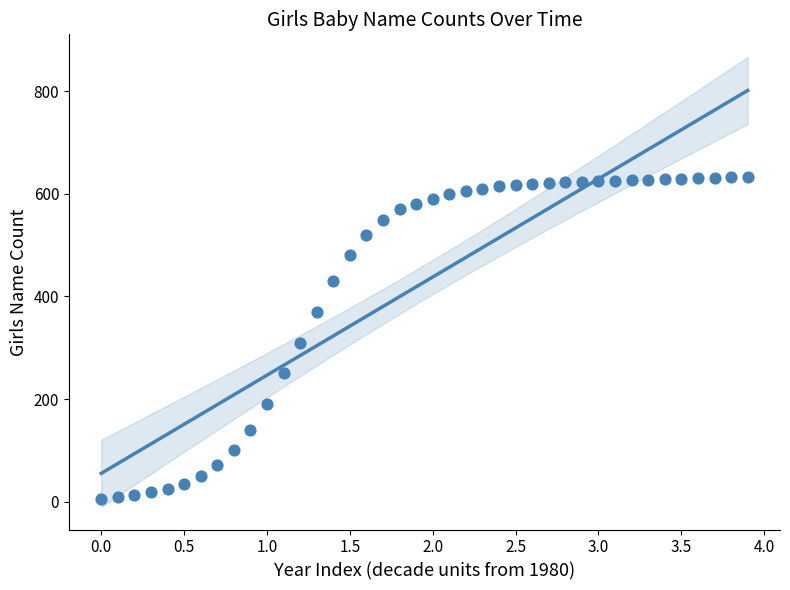

What is the range of Y values (max minus min)?

629